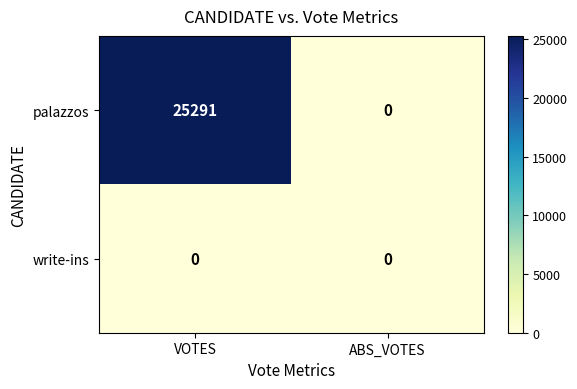

Which series has the widest spread of values?

palazzos